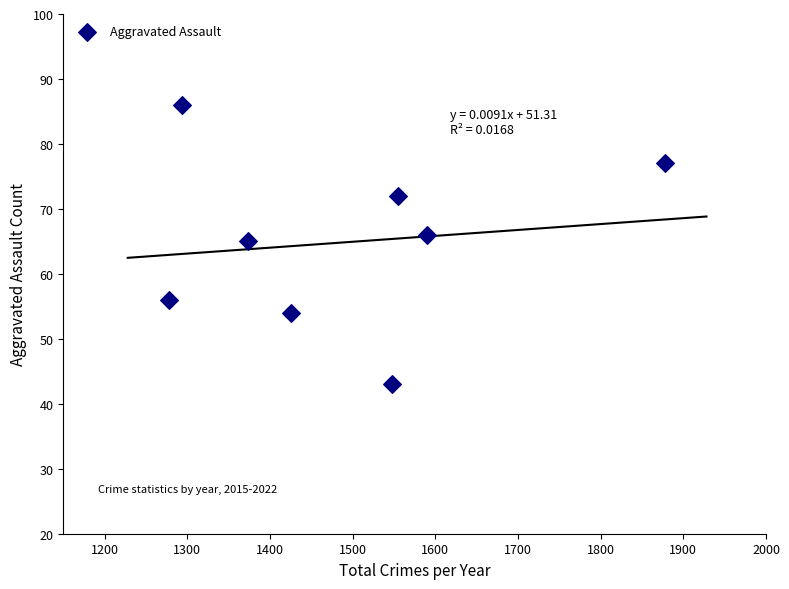

What Y value in the scatter plot is closest to 64?

65